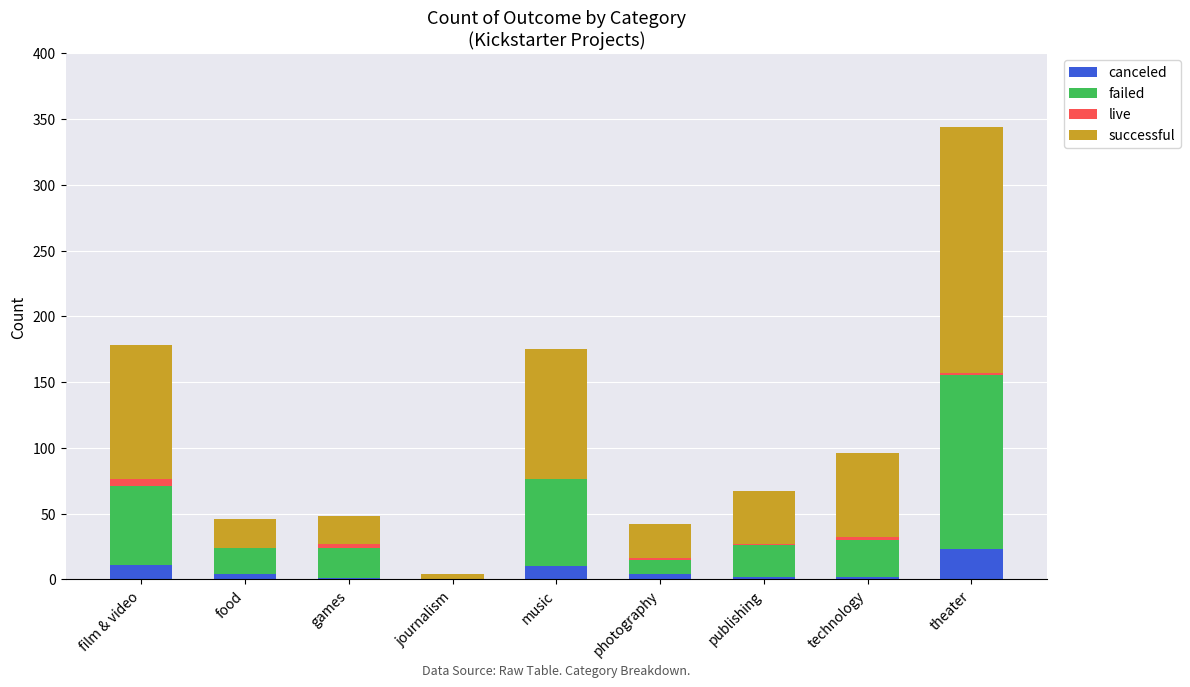

What are all the series names shown in the legend?

canceled, failed, live, successful